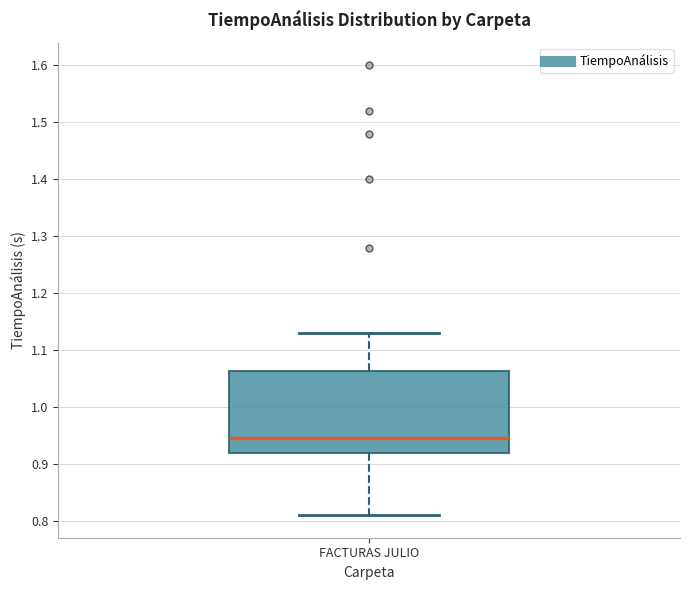

Where is the upper edge of the box for FACTURAS JULIO on the y-axis? The values are not printed on the chart, so give them approximately, as read against the axis.

1.06